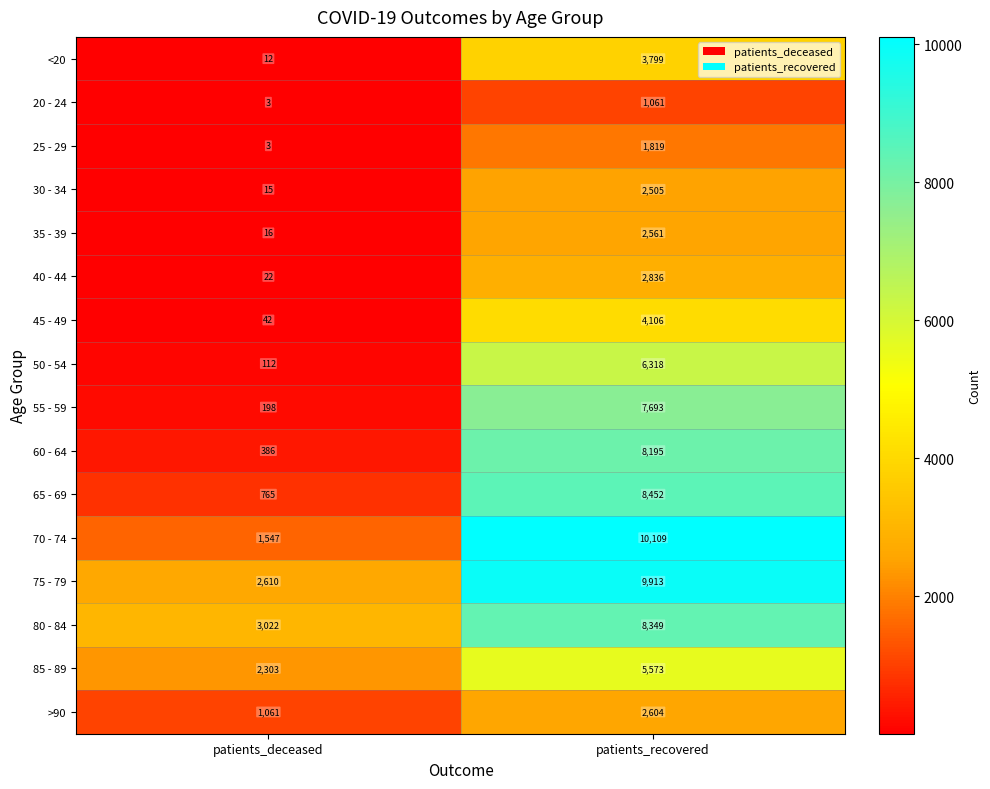

How many categories are shown in the chart?

2